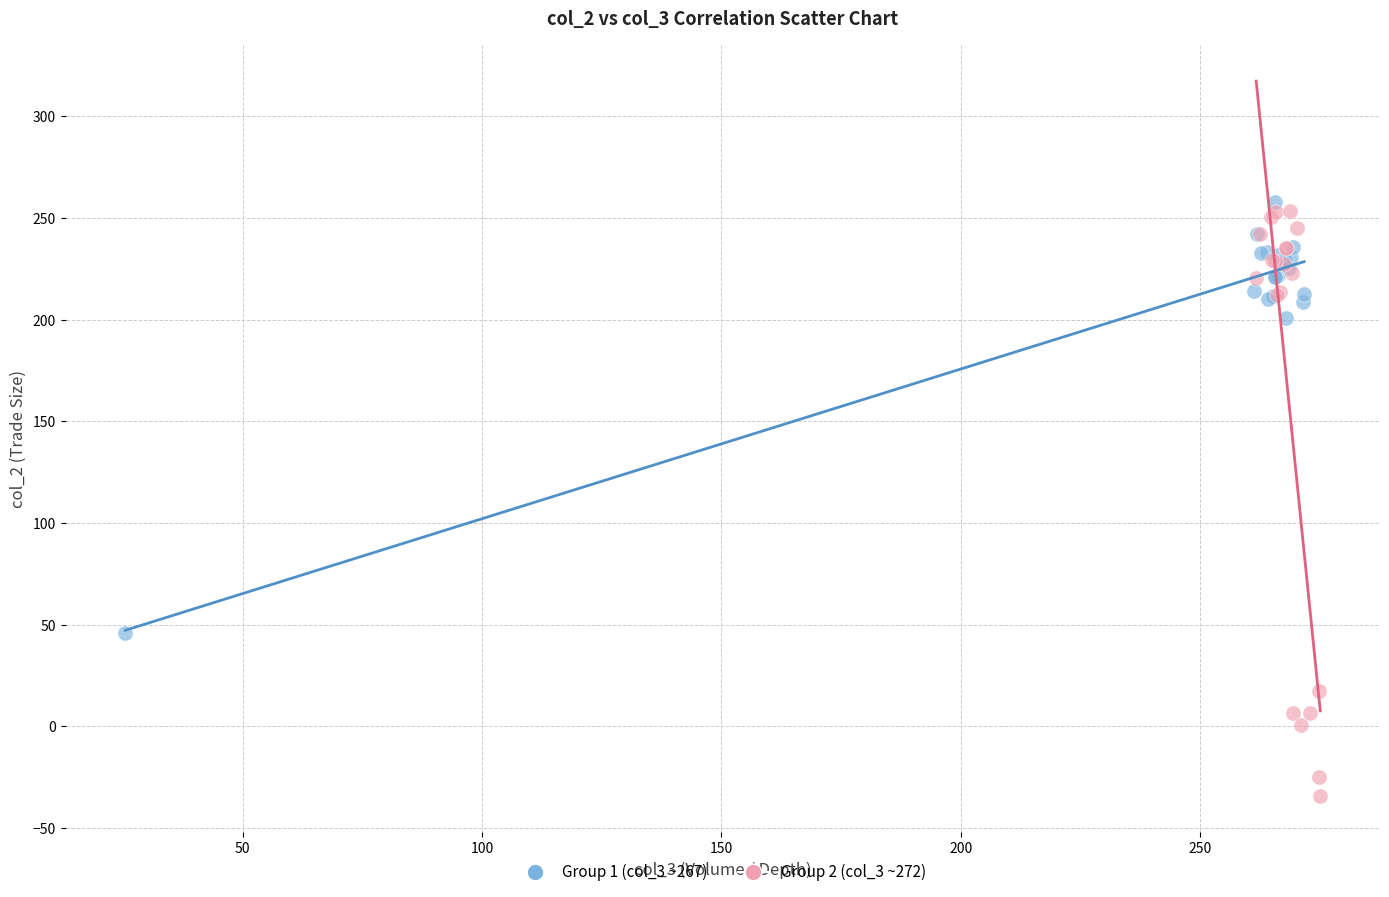

Which series has the largest Y range (max minus min)?

Group 2 (col_3 ~272)